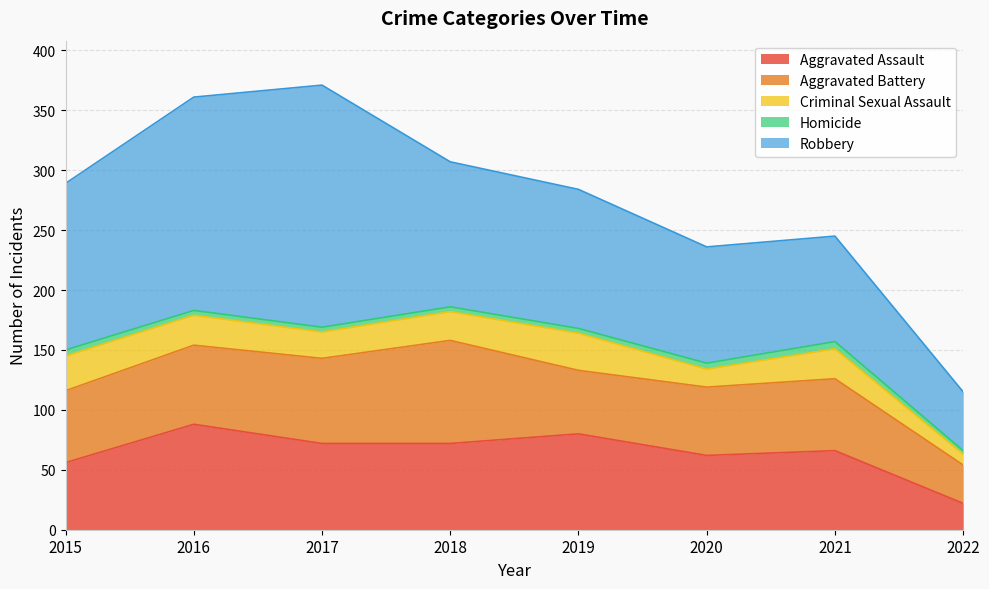

At which category does the chart reach its peak across all series?

2017